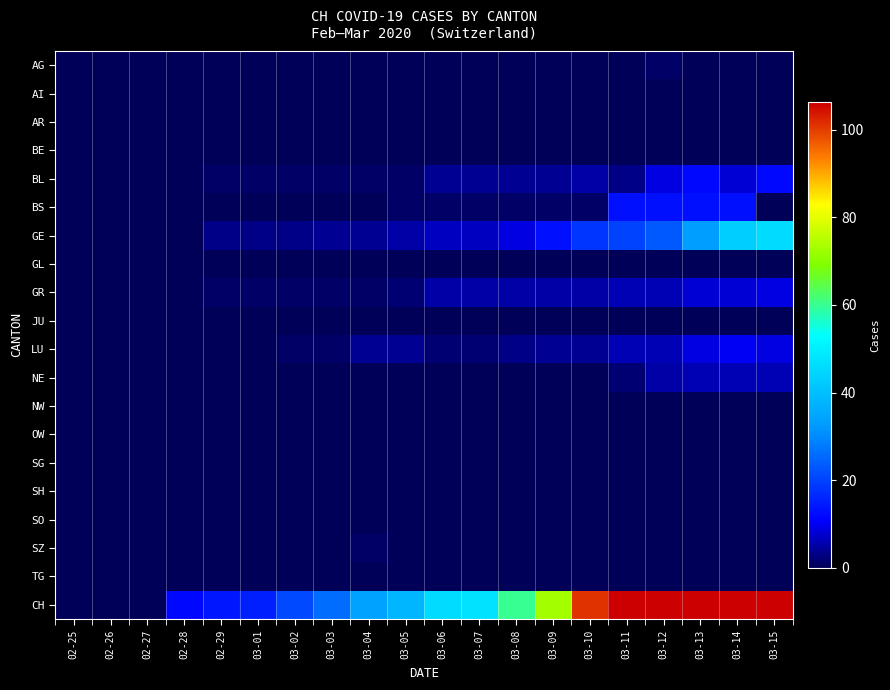

Count the number of data series in this chart.

20